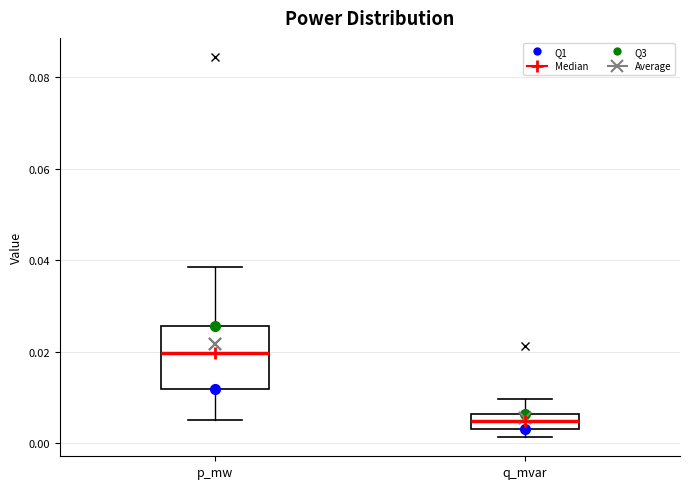

Which box has the highest median line?

p_mw